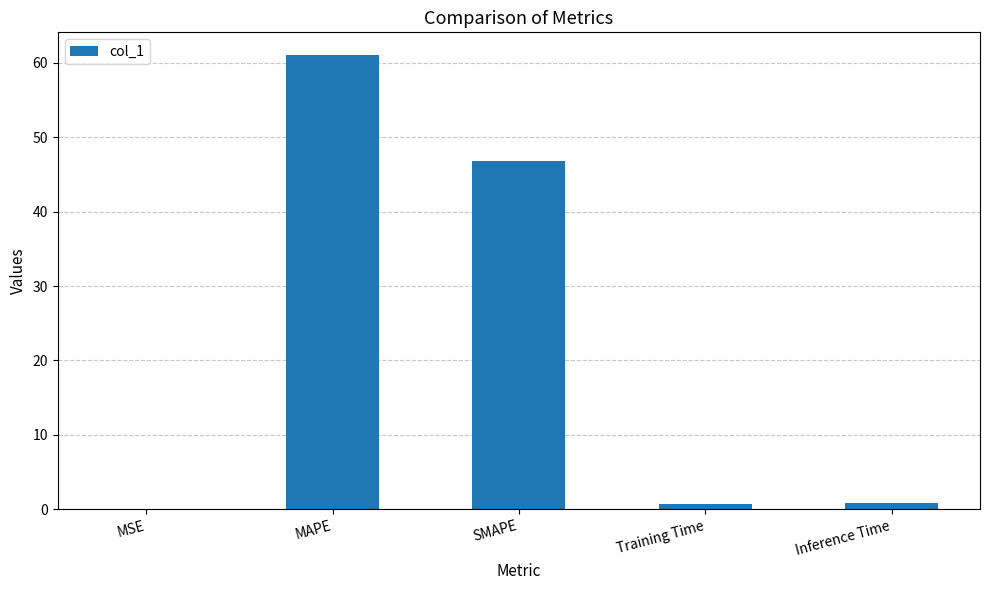

Count the number of data series in this chart.

1